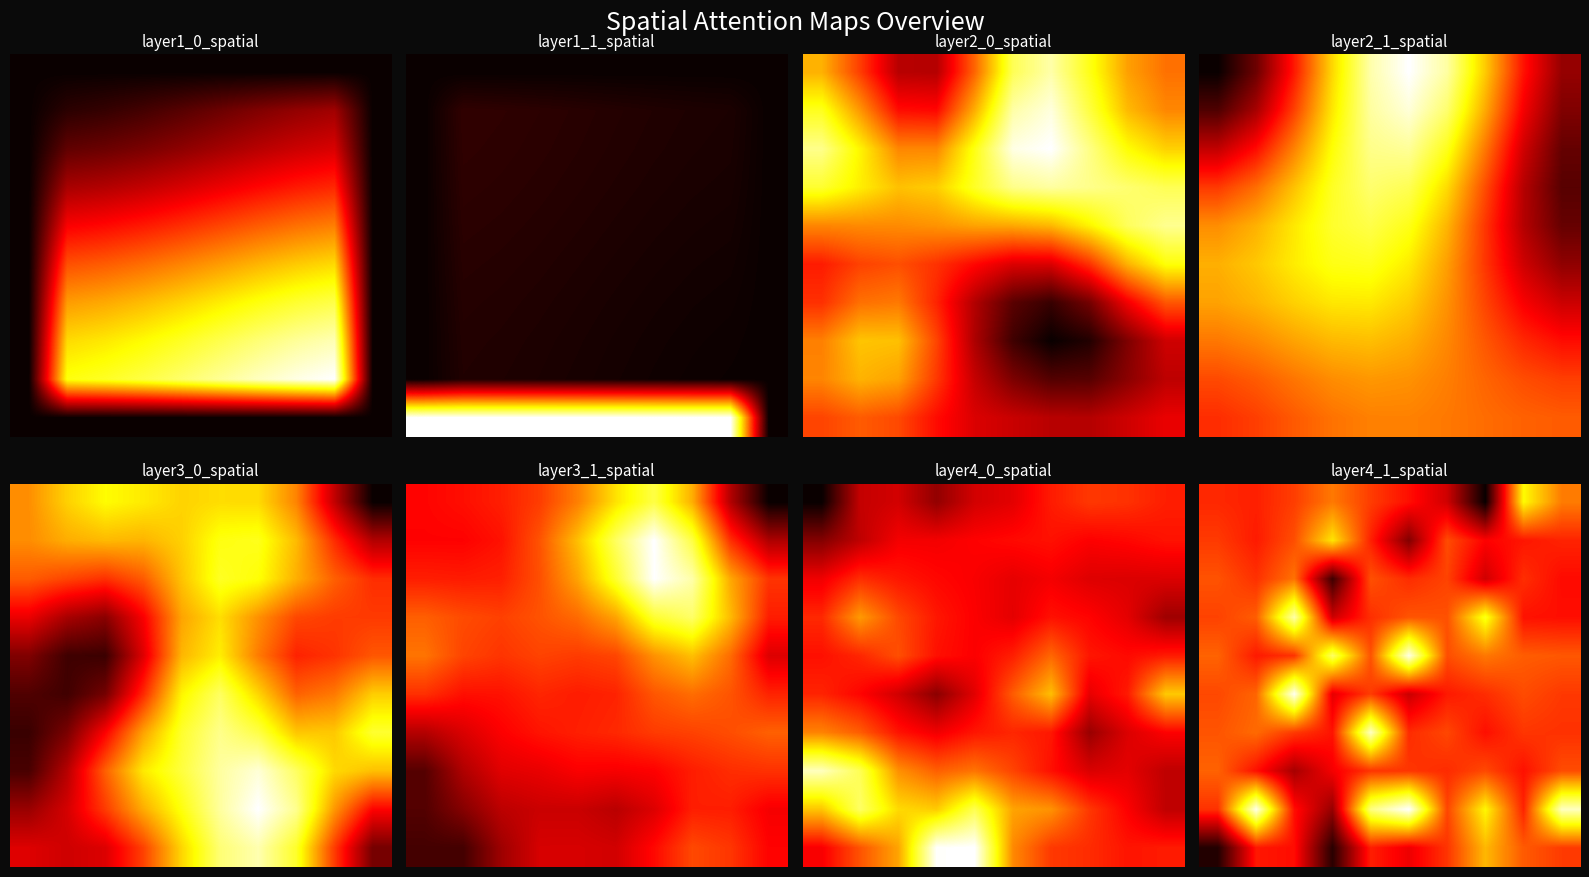

At which category is the sum across all series the highest?

3